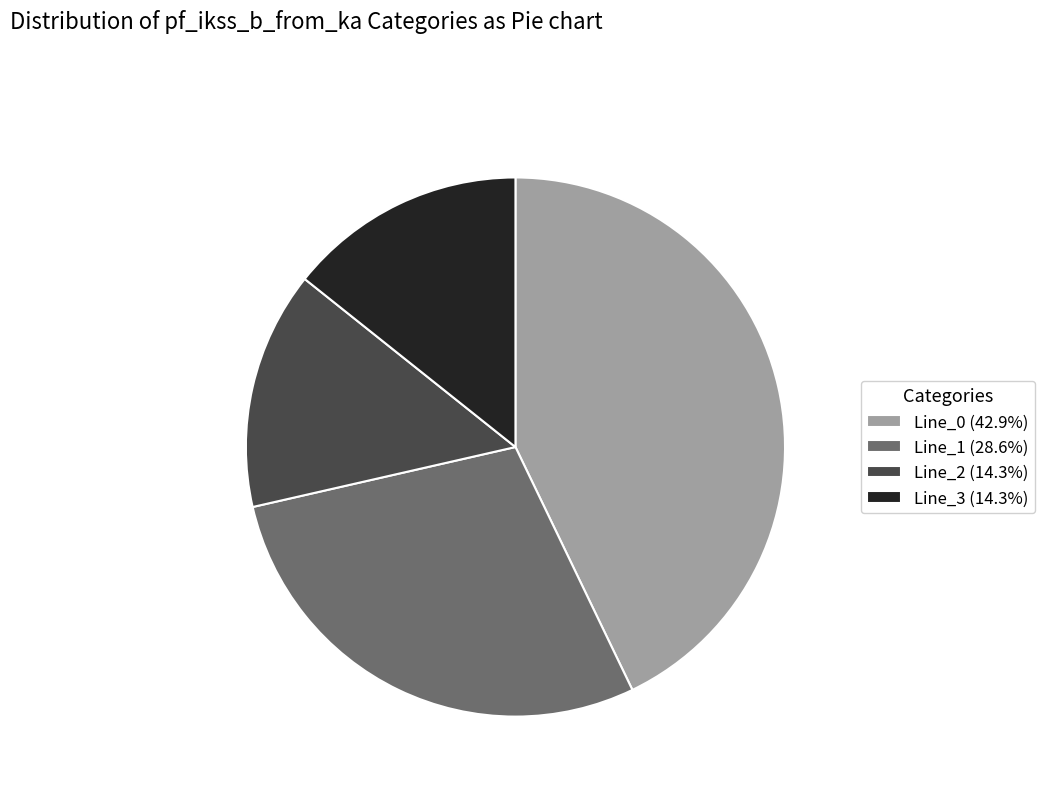

Is it true that Line_0 is 43% of the pie?

True